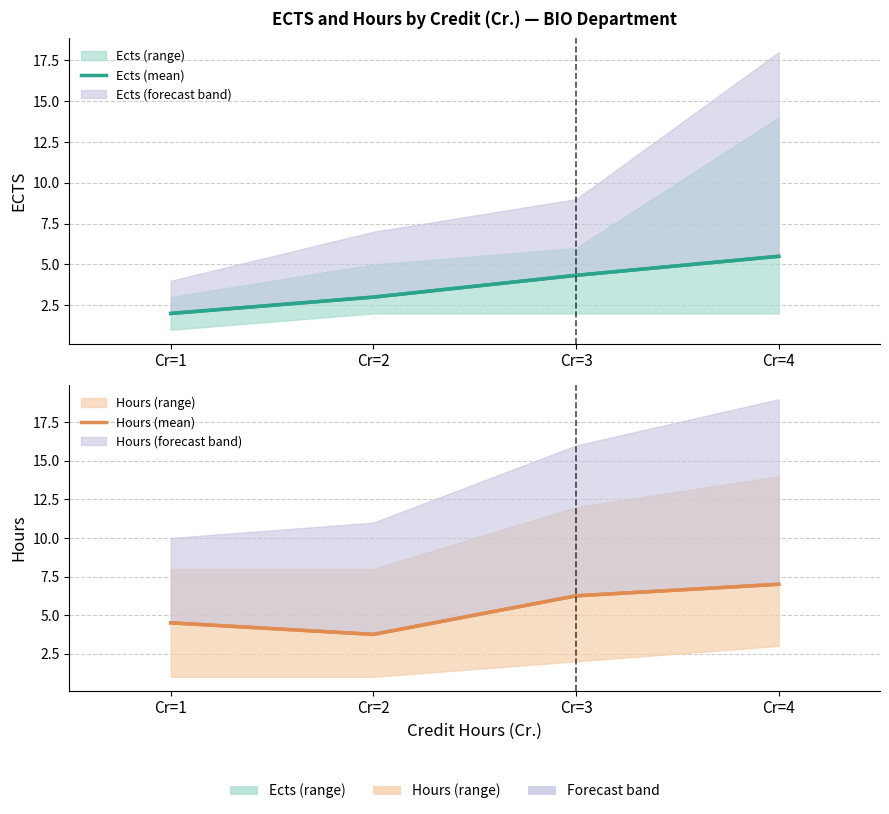

How many lines are shown in the chart?

2